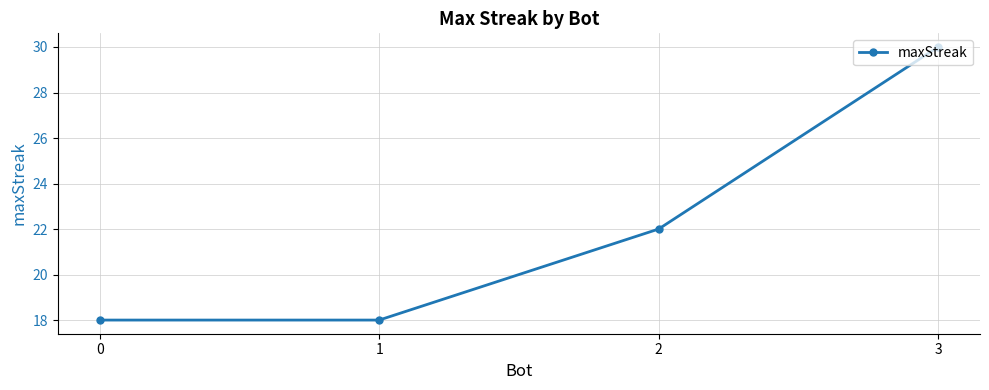

Count the values in the range 18 to 30.

4